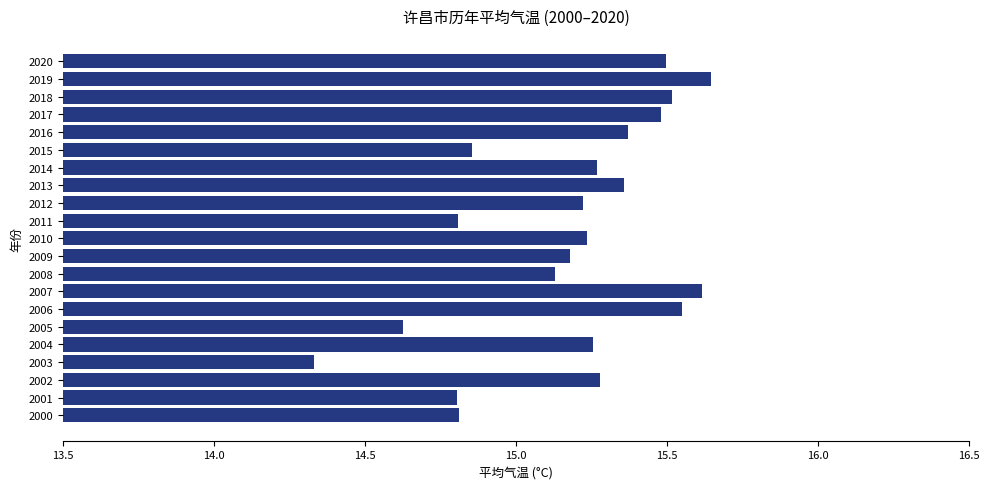

At which label is the value closest to 14?

2003